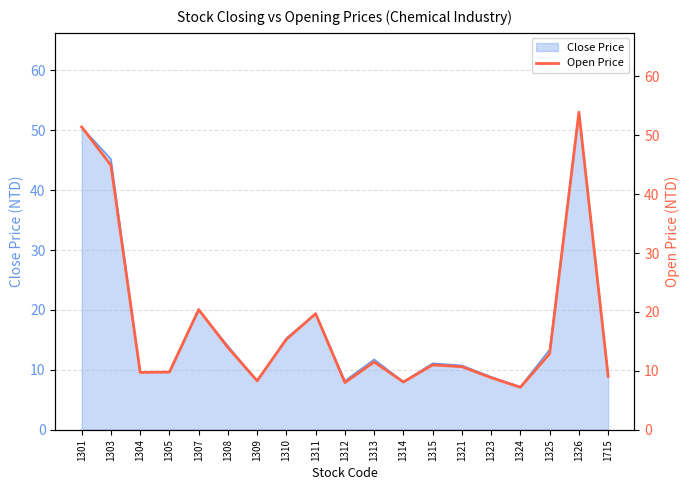

How many lines are shown in the chart?

1